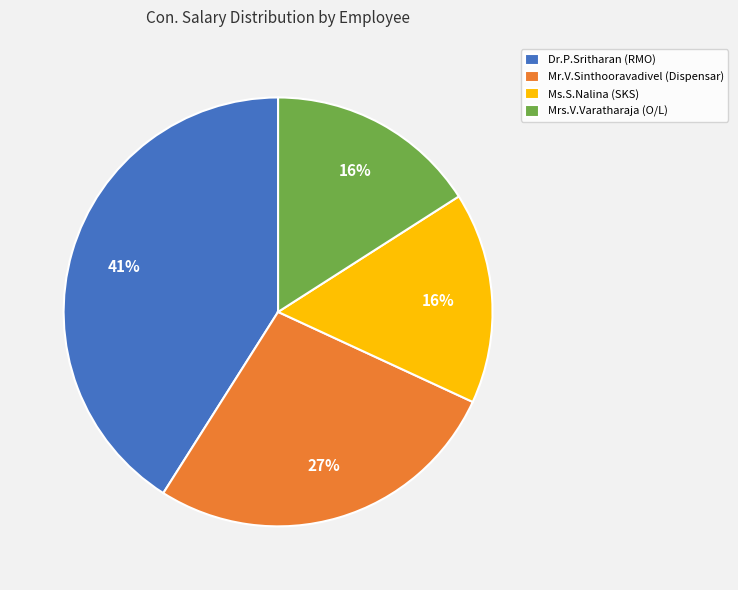

Which slice is the largest?

Dr.P.Sritharan (RMO)